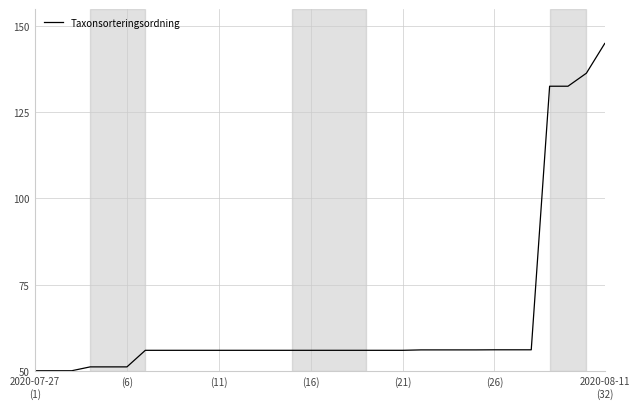

Does the chart have visible grid lines?

Yes